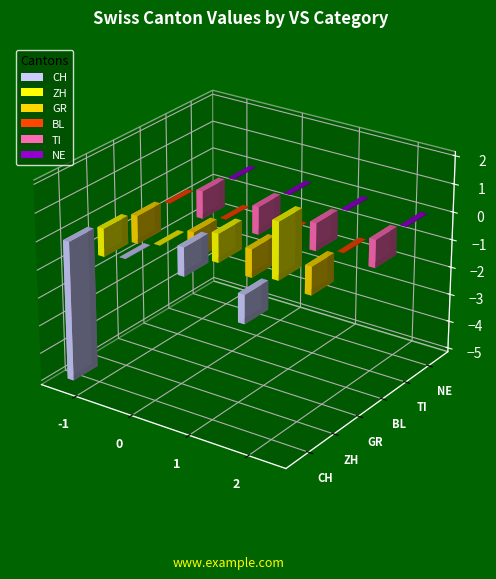

The value of ZH at 2 is 3. True or false?

False